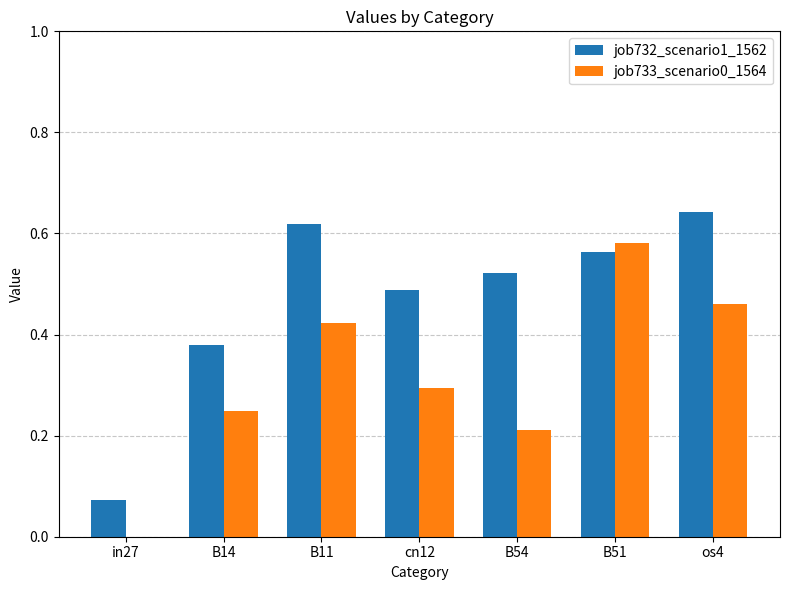

At which label does job732_scenario1_1562 reach its peak?

os4